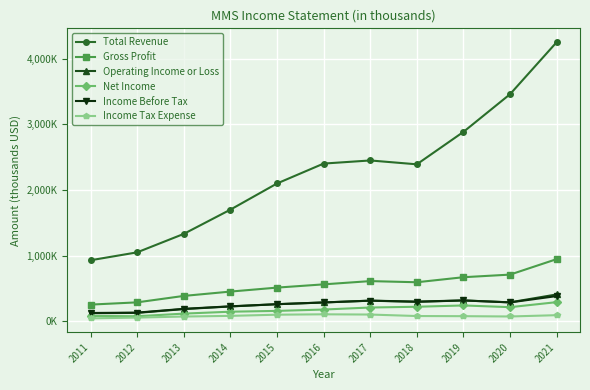

How many interior local peaks does the Operating Income or Loss series have?

2